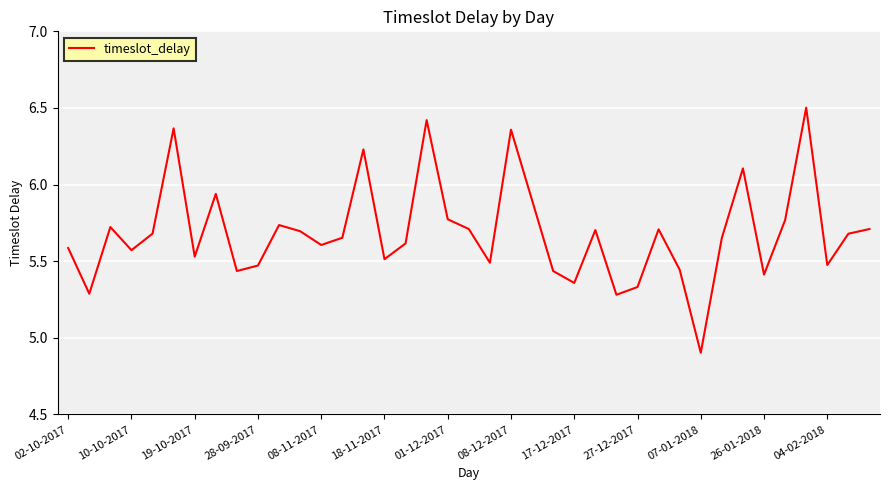

What is the smallest value displayed?

4.9